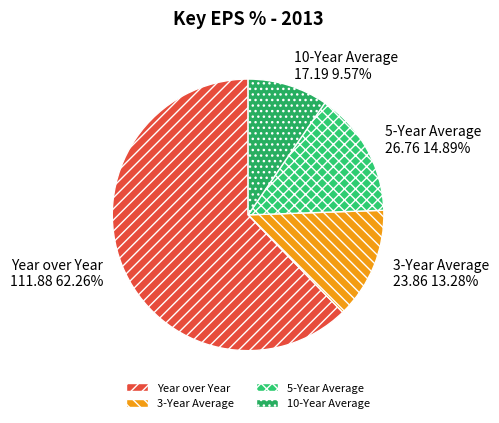

The 10-Year Average slice represents 10% of the pie. True or false?

True